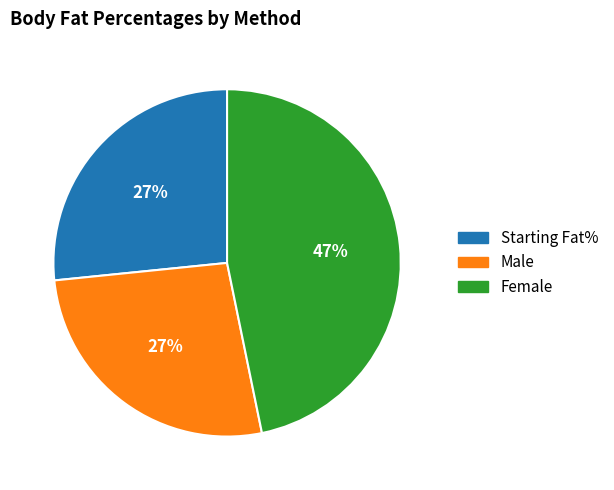

True or false: Male accounts for 35% of the total.

False